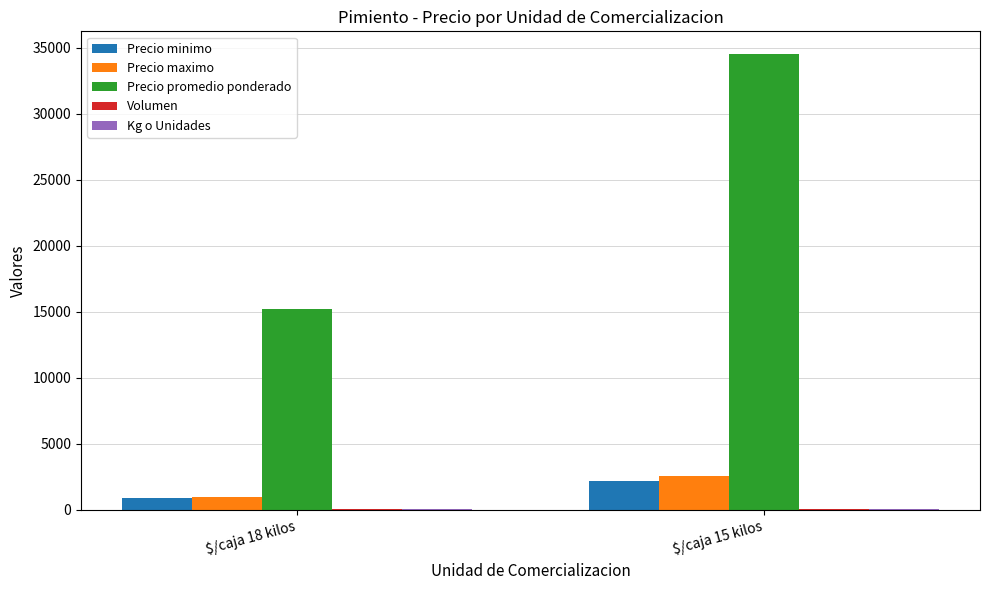

Is the value of Precio minimo at $/caja 15 kilos greater than the value of Precio promedio ponderado at $/caja 15 kilos?

No